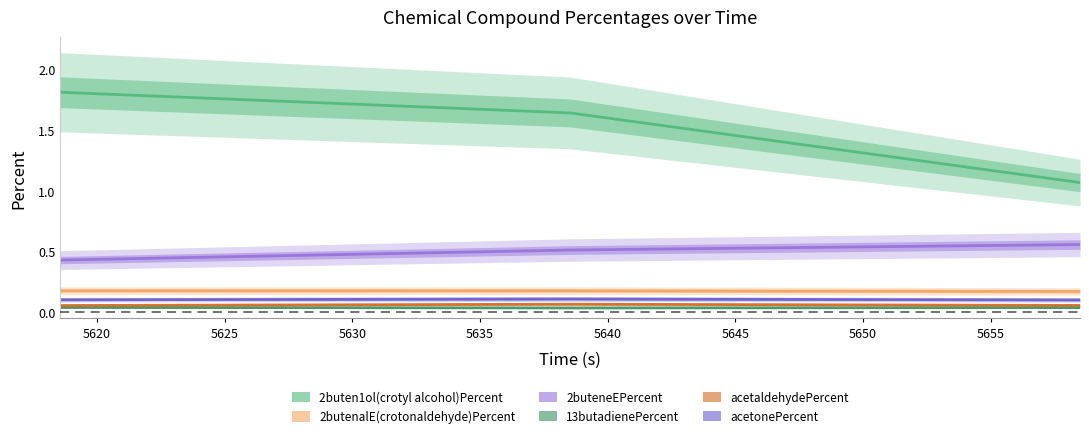

Reading left to right, extract all data points from this chart.

2buten1ol(crotyl alcohol)Percent: 1.8	1.6	1.1
2butenalE(crotonaldehyde)Percent: 0.2	0.2	0.2
2buteneEPercent: 0.4	0.5	0.6
13butadienePercent: 0.0	0.0	0.0
acetaldehydePercent: 0.1	0.1	0.1
acetonePercent: 0.1	0.1	0.1